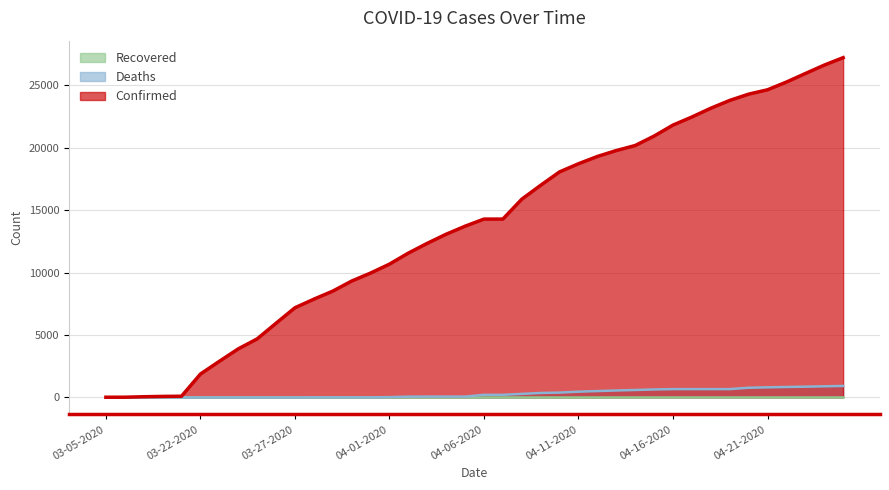

What is the maximum value for Deaths?

920